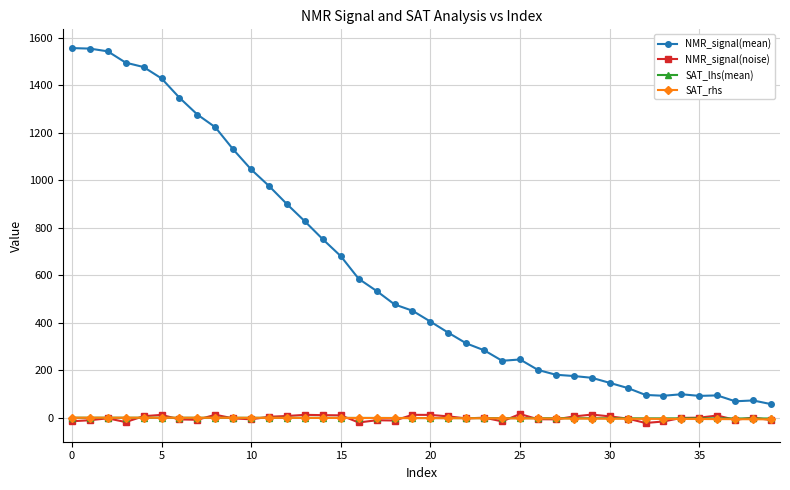

Which series has the largest total across all categories?

NMR_signal(mean)